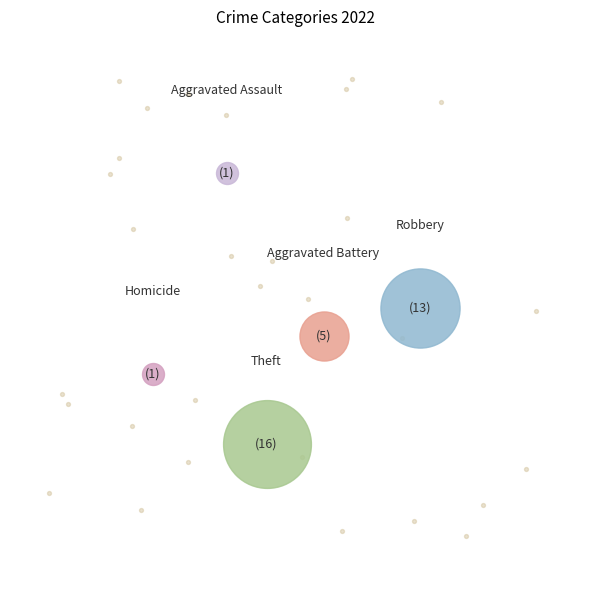

To the nearest percent, what percentage of the pie is Aggravated Assault?

3%